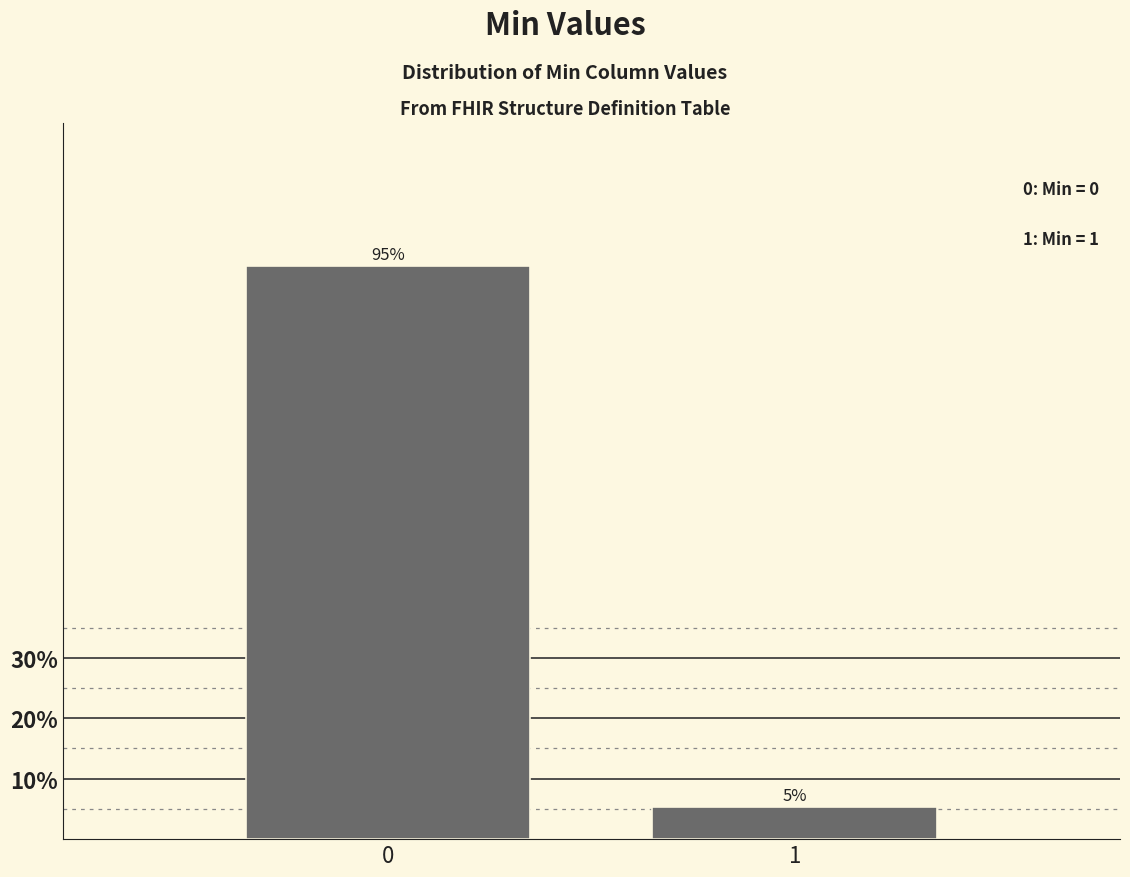

What is the sum of all values?

100.0